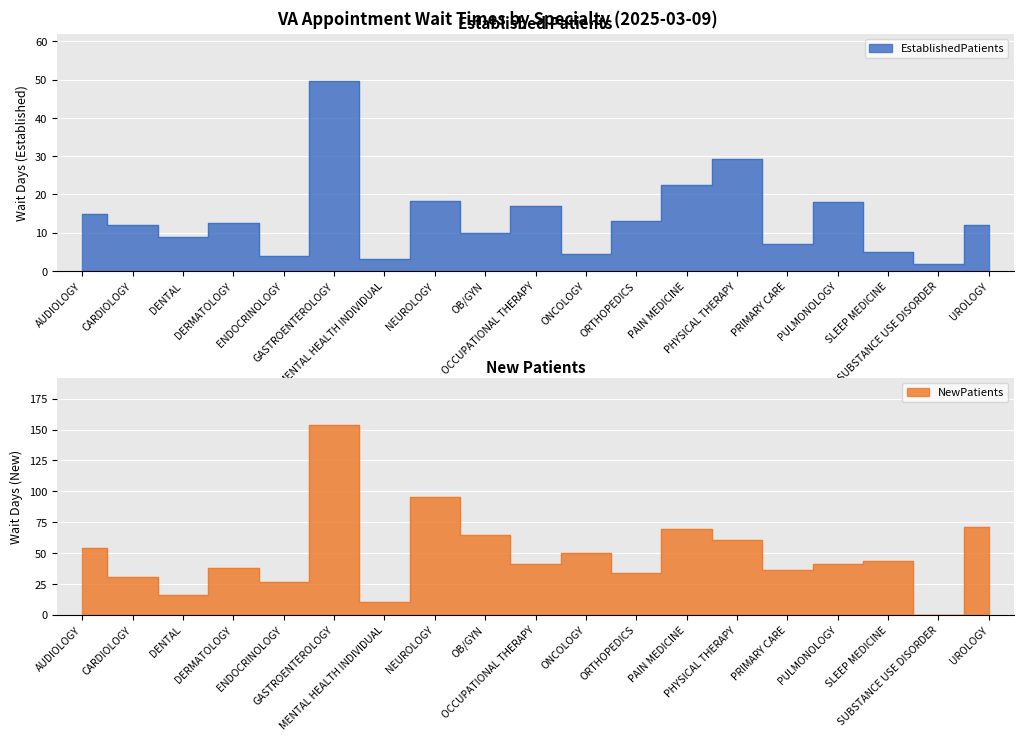

In EstablishedPatients, how many points are higher than both neighbors (excluding endpoints)?

6